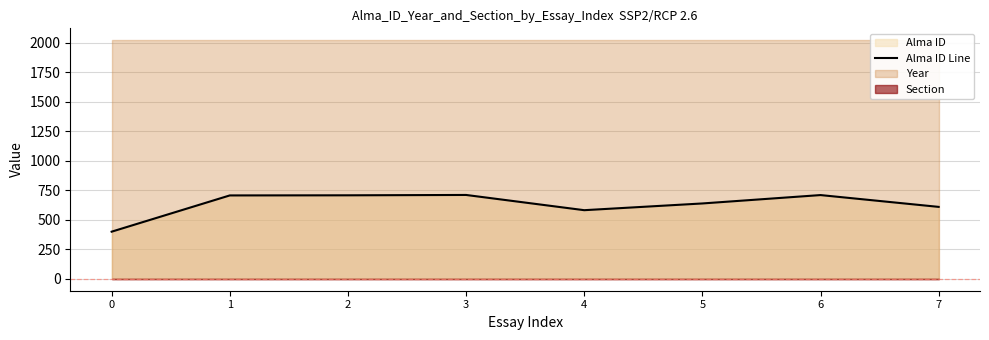

Does the chart display data point markers on the line(s)?

No